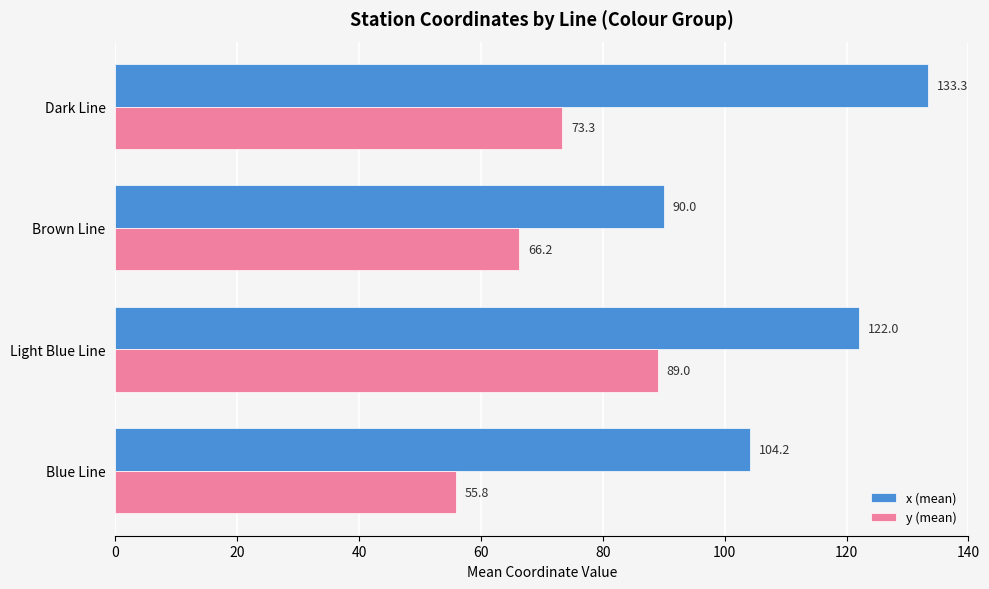

Rank the series at Blue Line from highest to lowest value.

x (mean), y (mean)